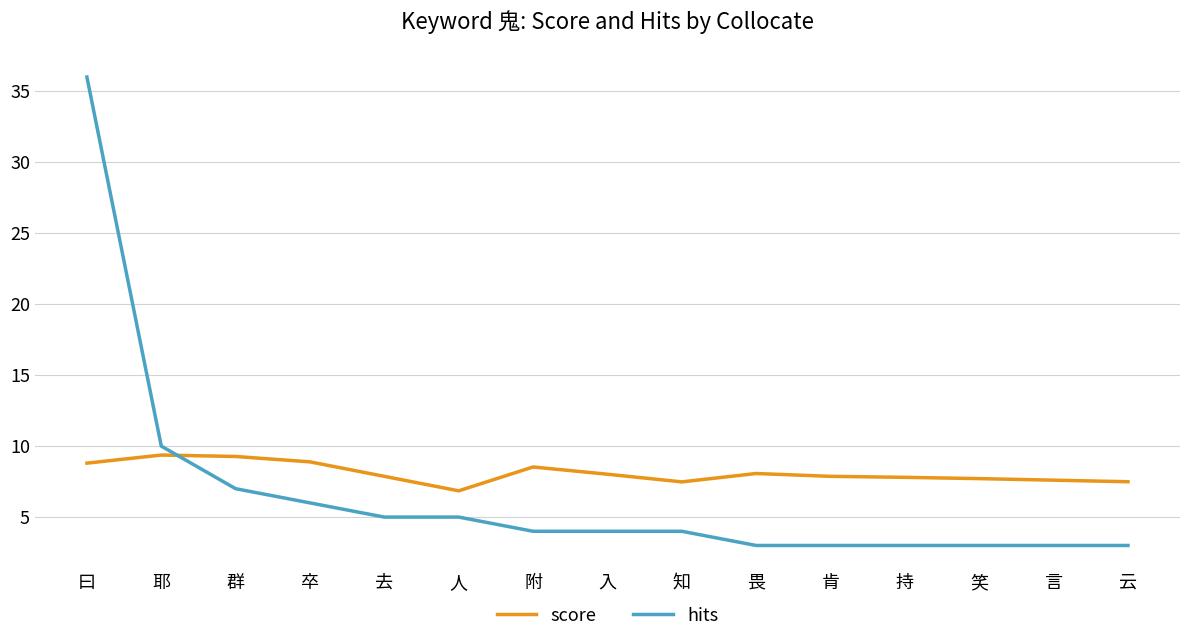

What position from the right is 知?

7